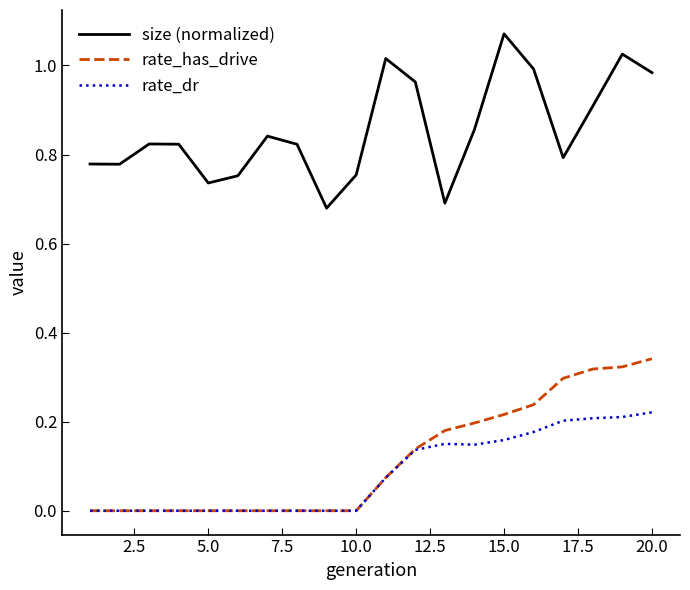

True or false: size (normalized) and rate_has_drive intersect in this chart.

False